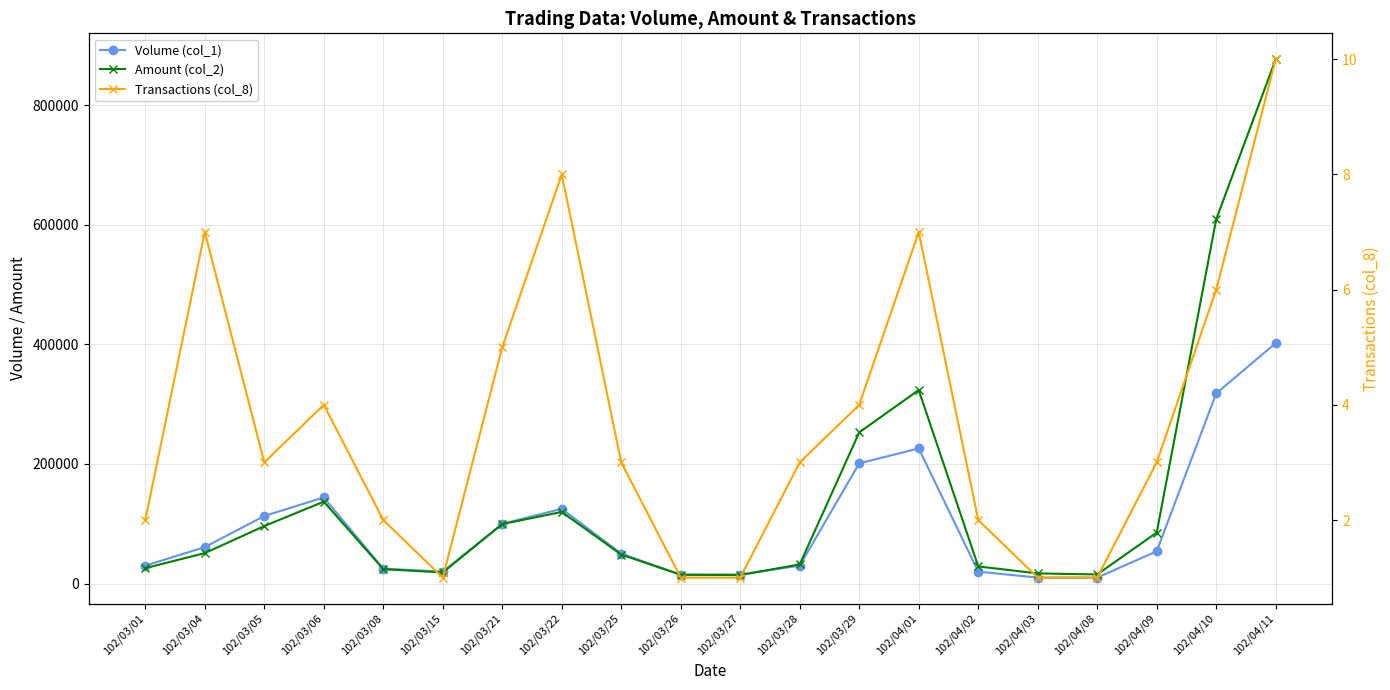

Which series changed the most between 102/03/15 and 102/04/02?

Amount (col_2)